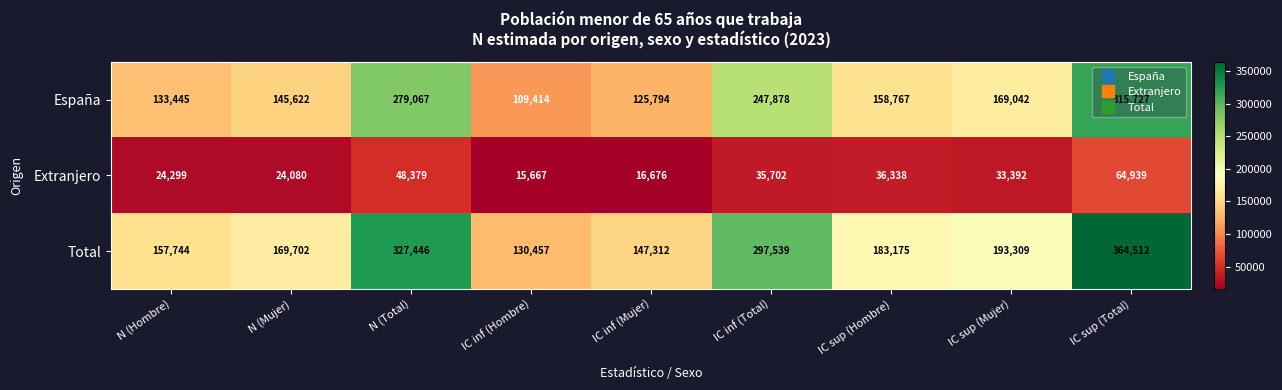

Between IC inf (Mujer) and IC sup (Mujer), which series saw the biggest shift?

Total